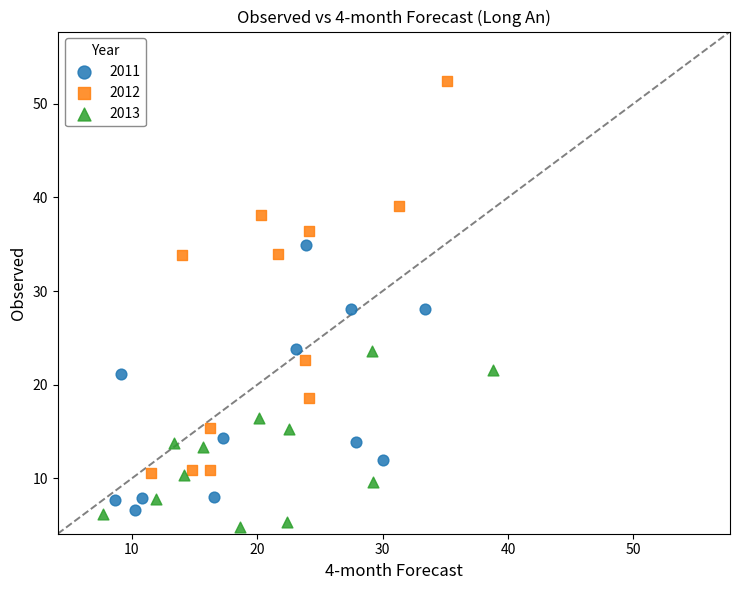

Which series contains the lowest Y value?

2013